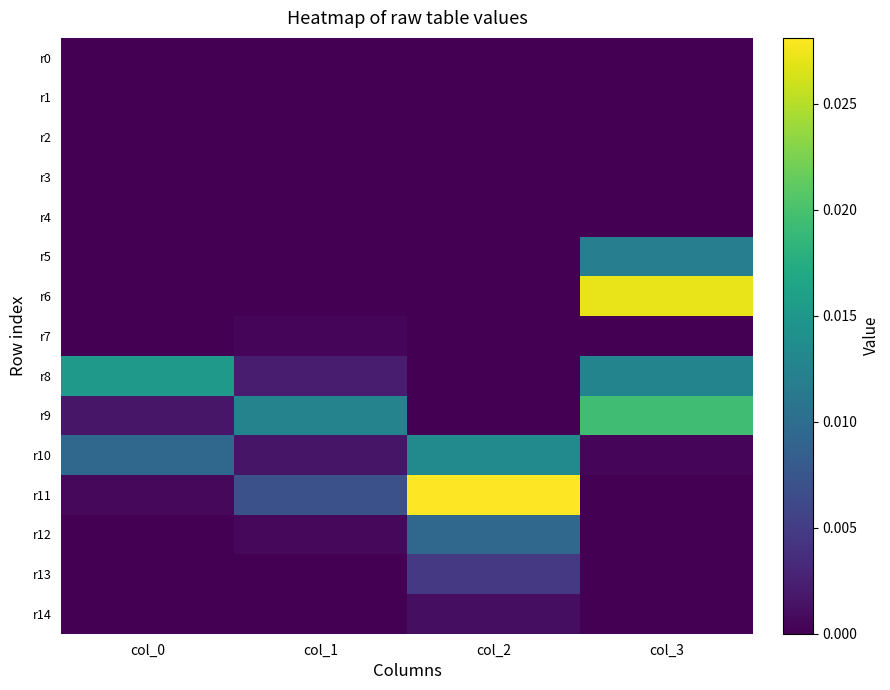

At which category is the sum across all series the highest?

col_3